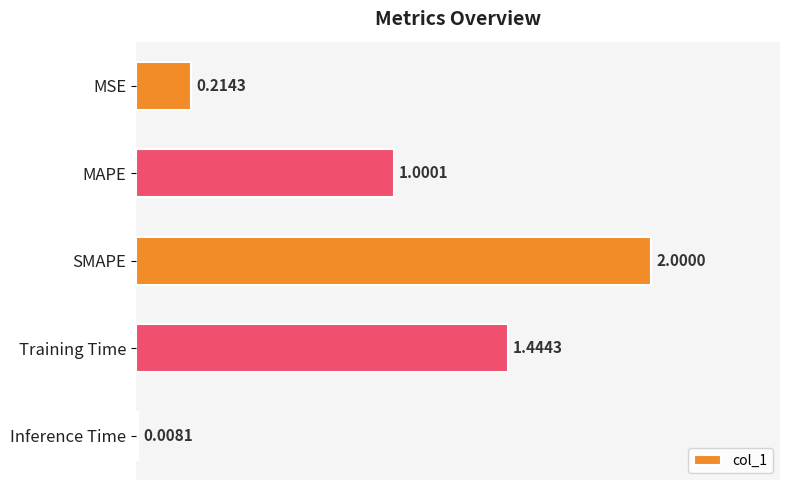

How many distinct data groups are displayed?

1